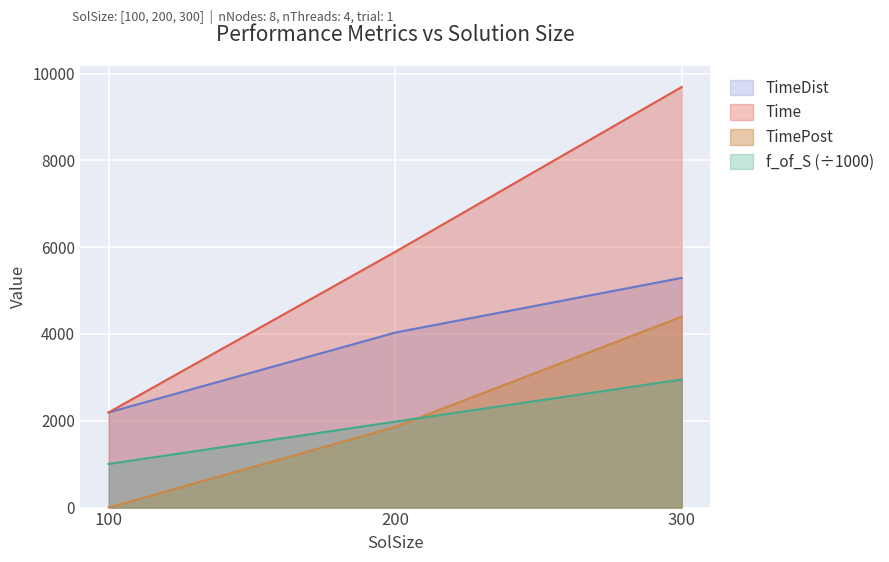

At which label does TimePost reach its minimum?

100